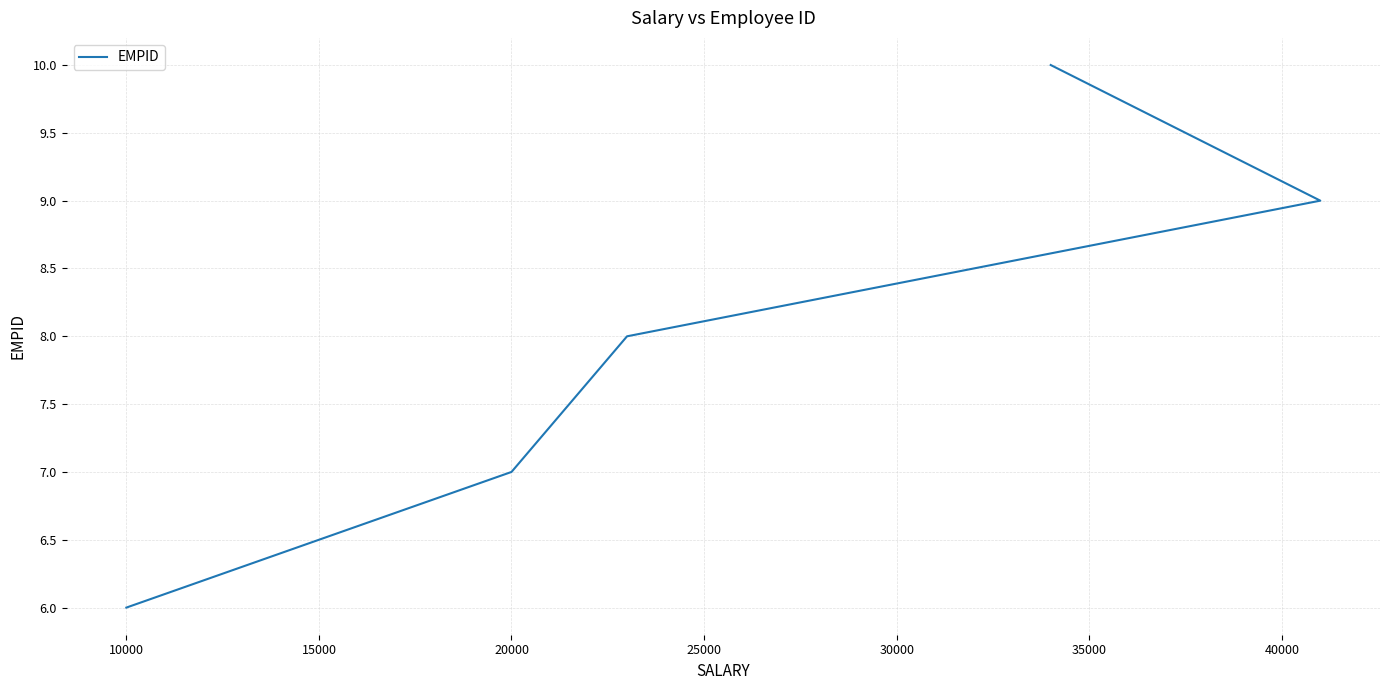

How many lines are shown in the chart?

1